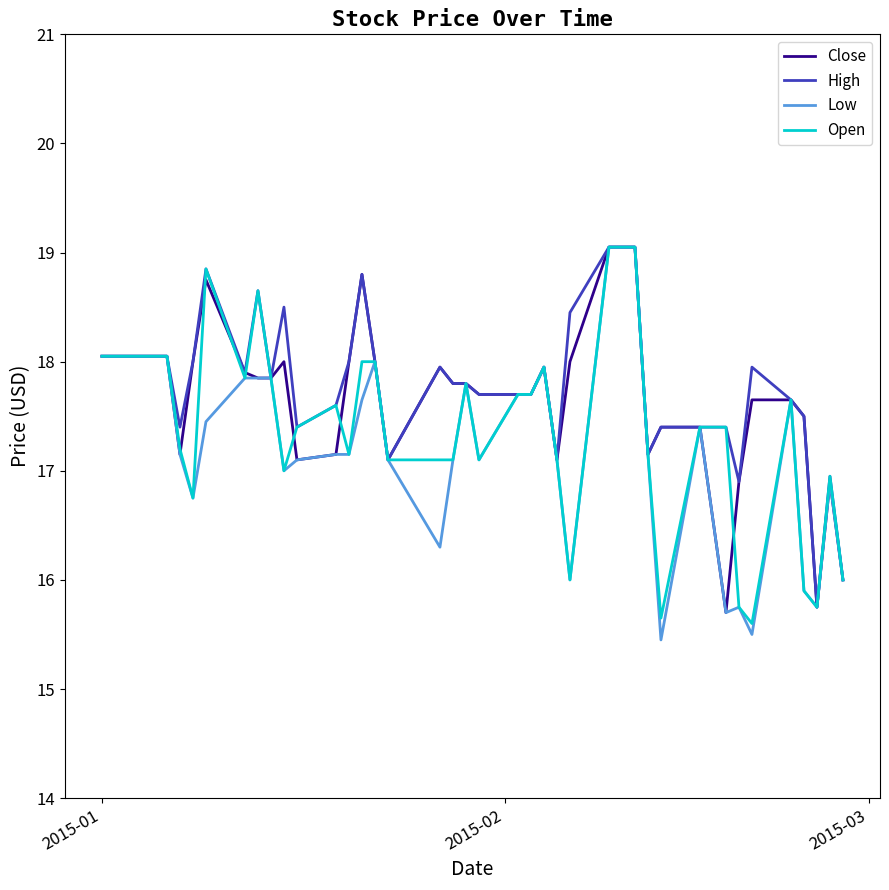

What is the maximum value for Low?

19.0